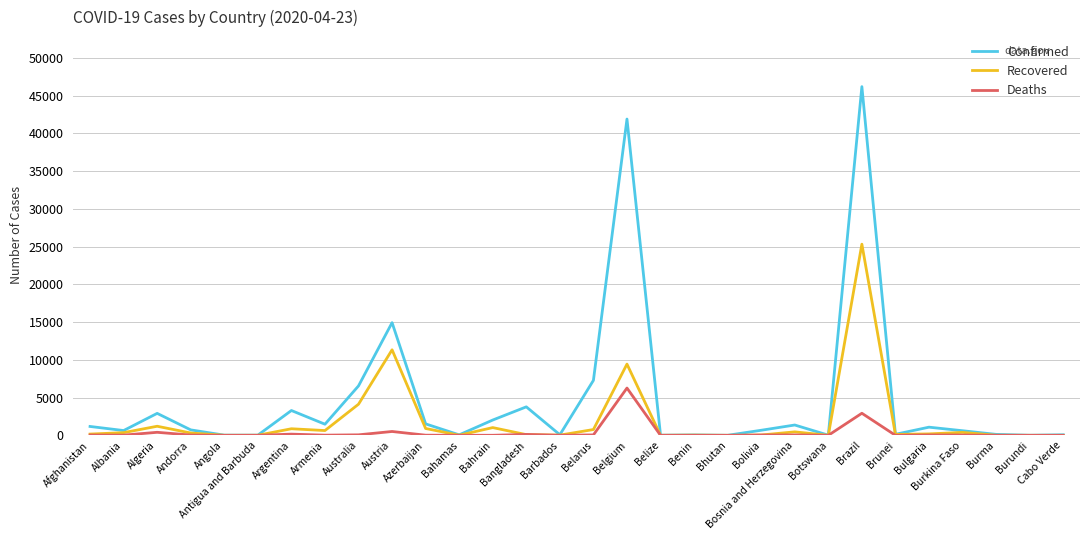

Which series has the largest range (max minus min)?

Confirmed